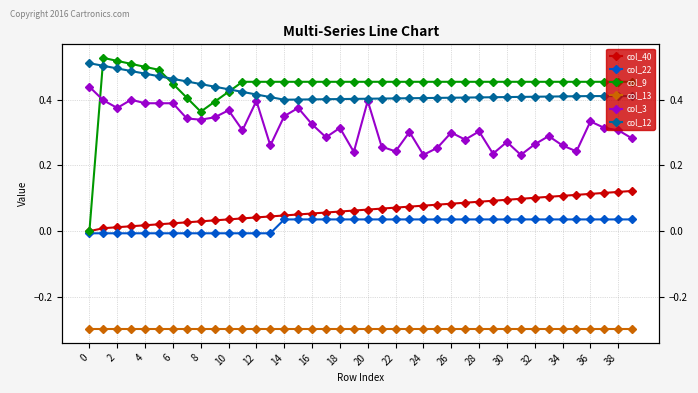

Which series has the largest range (max minus min)?

col_9